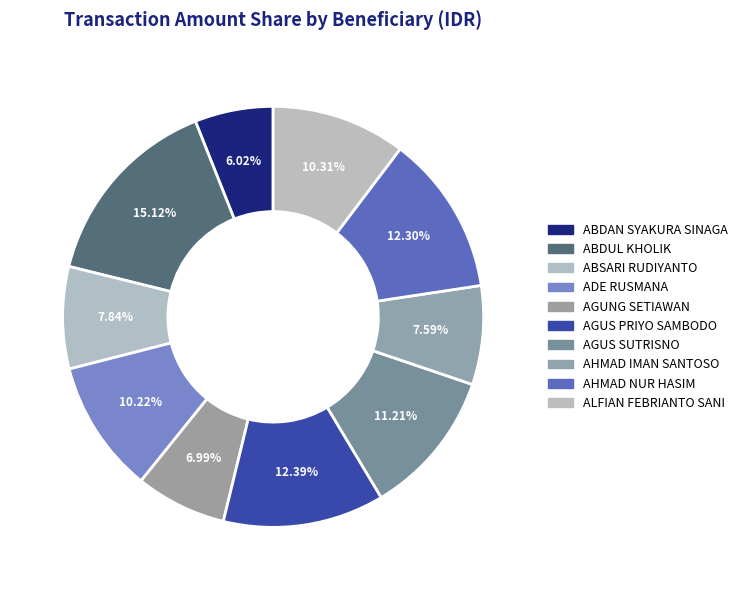

Does ABDUL KHOLIK represent more than half of the total?

No